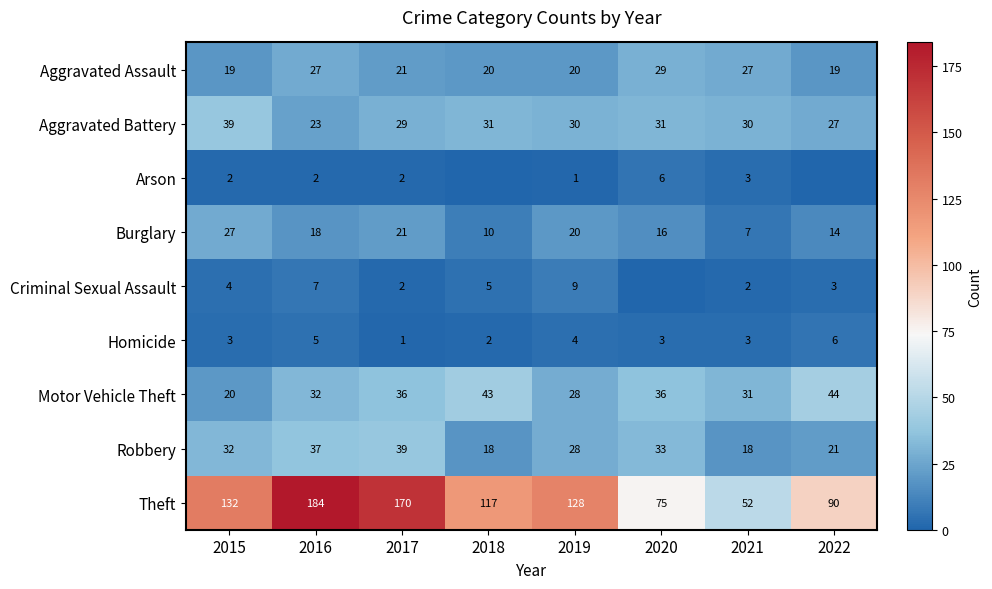

Which category has the highest value across all series?

2016